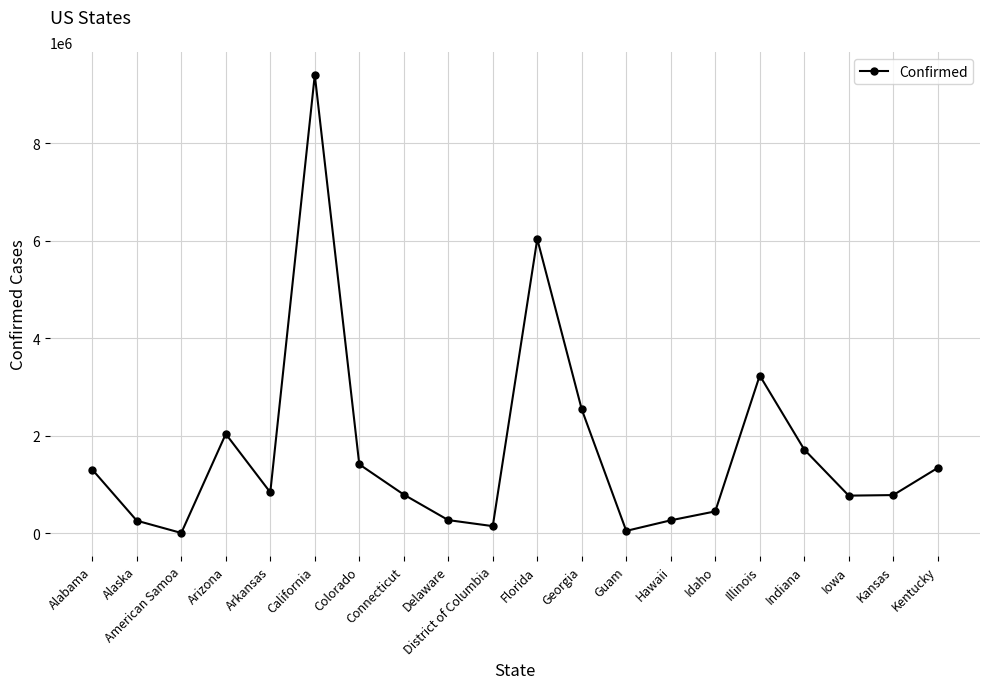

What is the sum of all values?

33676280